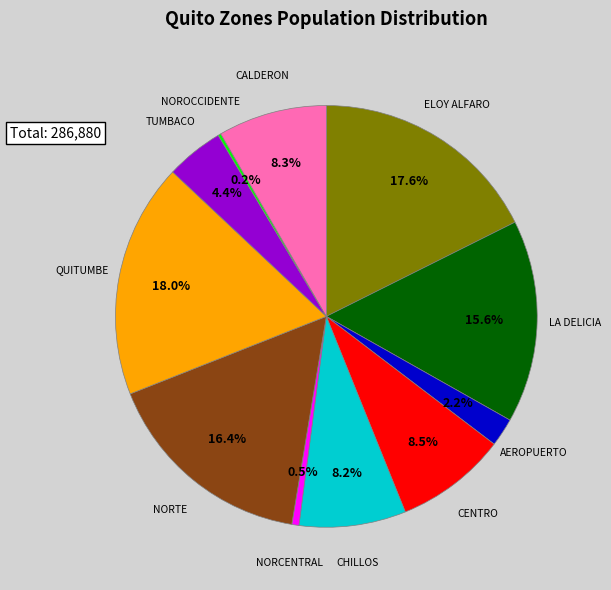

Is there any slice that represents more than half of the pie?

No